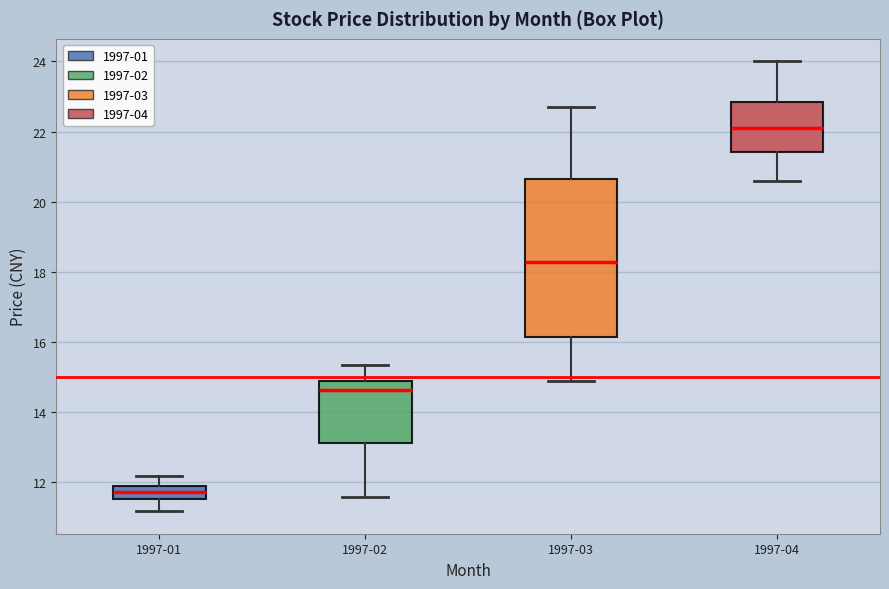

Comparing the boxes themselves (not the whiskers), which one is the tallest?

1997-03